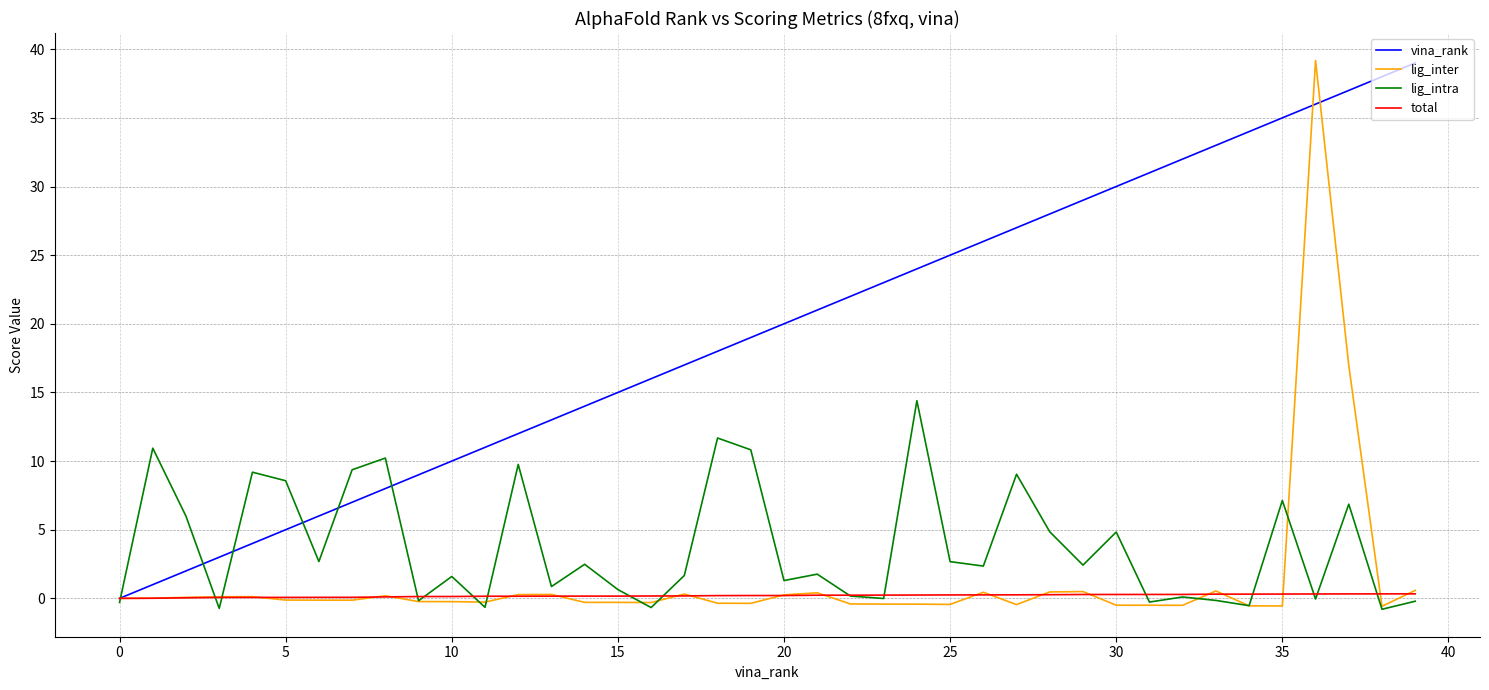

Which series has the largest total across all categories?

vina_rank